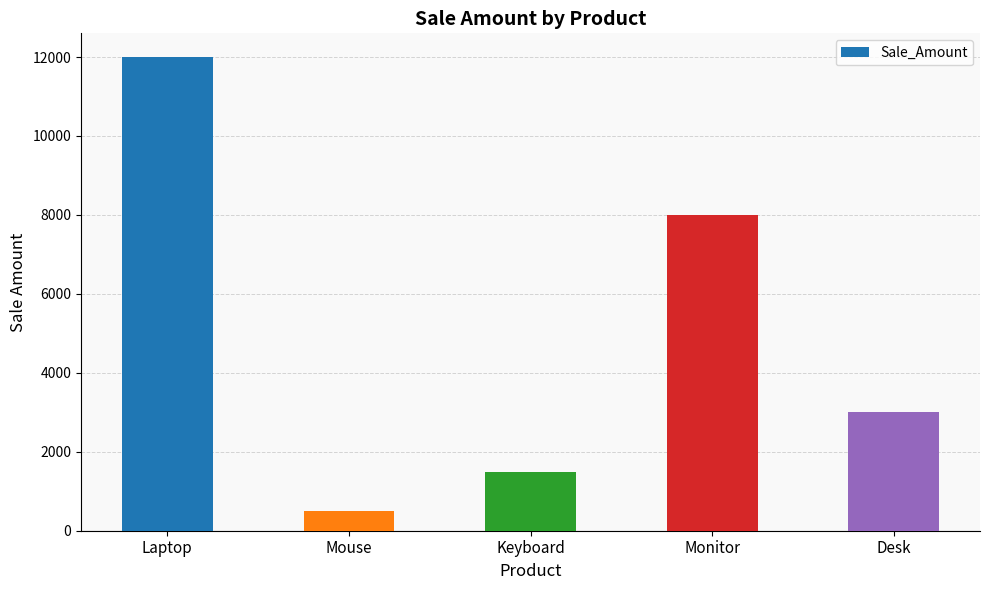

Reading left to right, list all the values displayed in this chart.

12000	500	1500	8000	3000